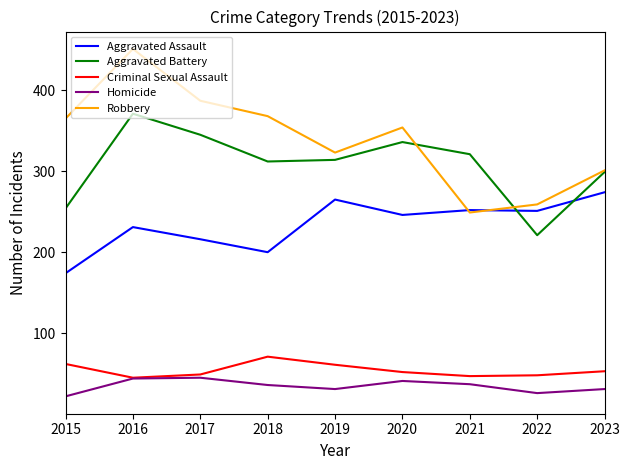

Rank the series at 2020 from lowest to highest value.

Homicide, Criminal Sexual Assault, Aggravated Assault, Aggravated Battery, Robbery